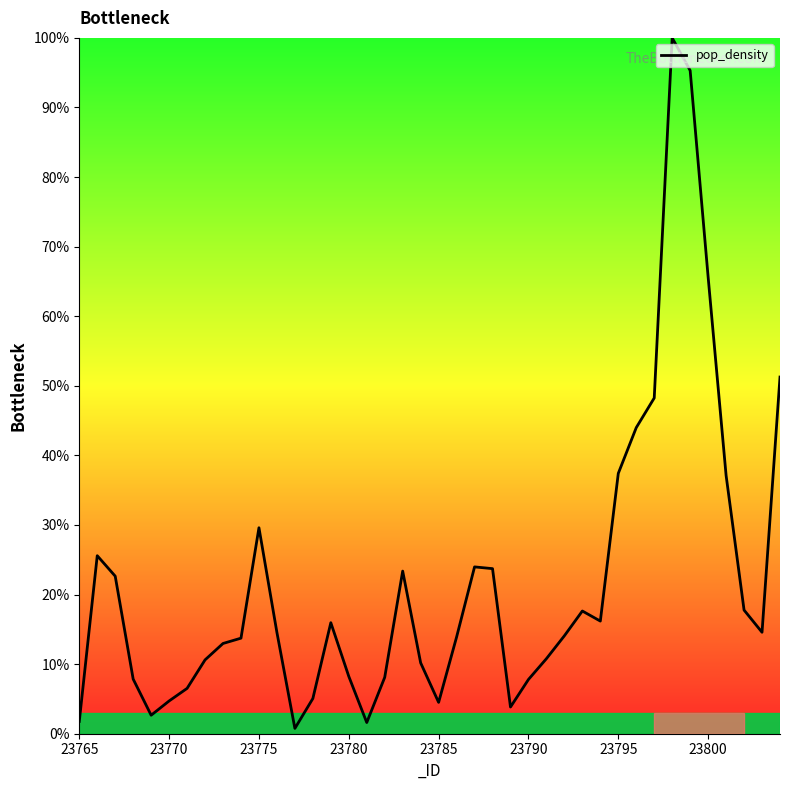

What is the maximum value shown in the chart?

100.0